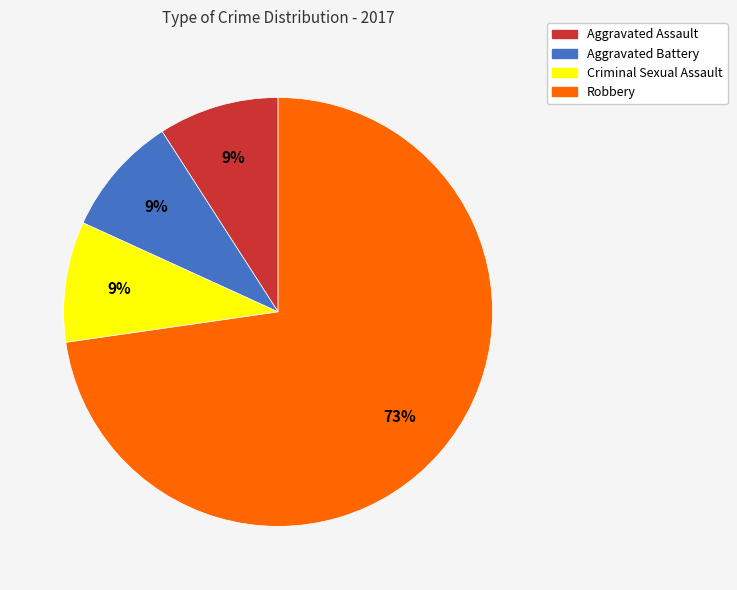

Is the sum of Aggravated Battery and Aggravated Assault greater than half?

No